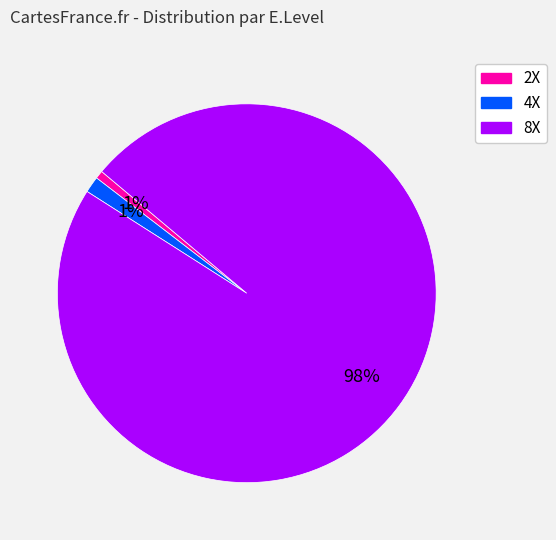

Is there a majority slice in this chart?

Yes